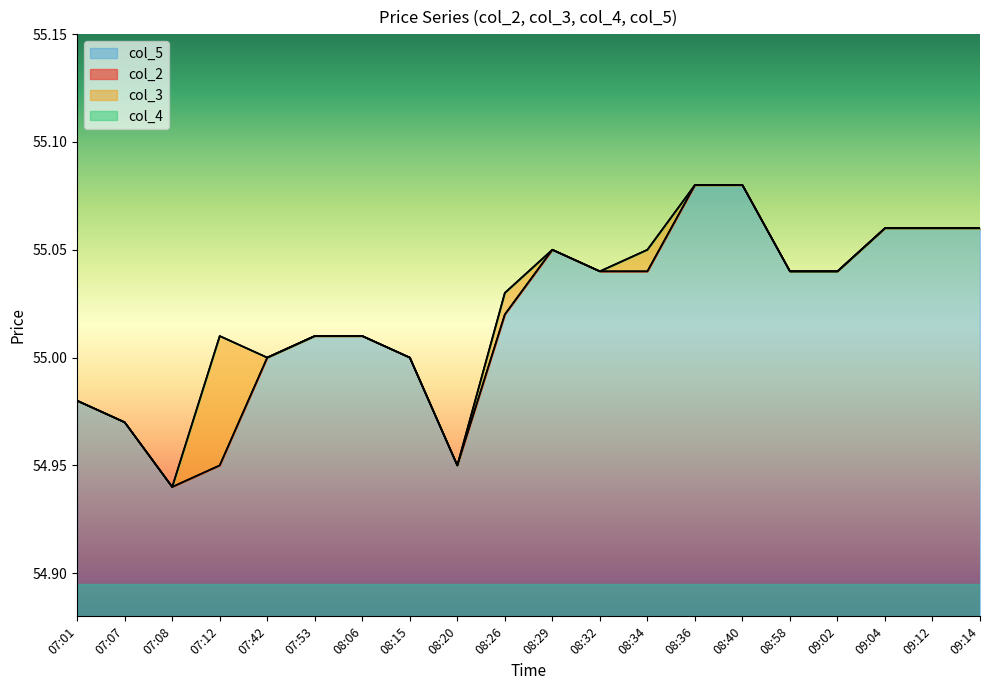

What is the average value of the col_5 series?

55.0